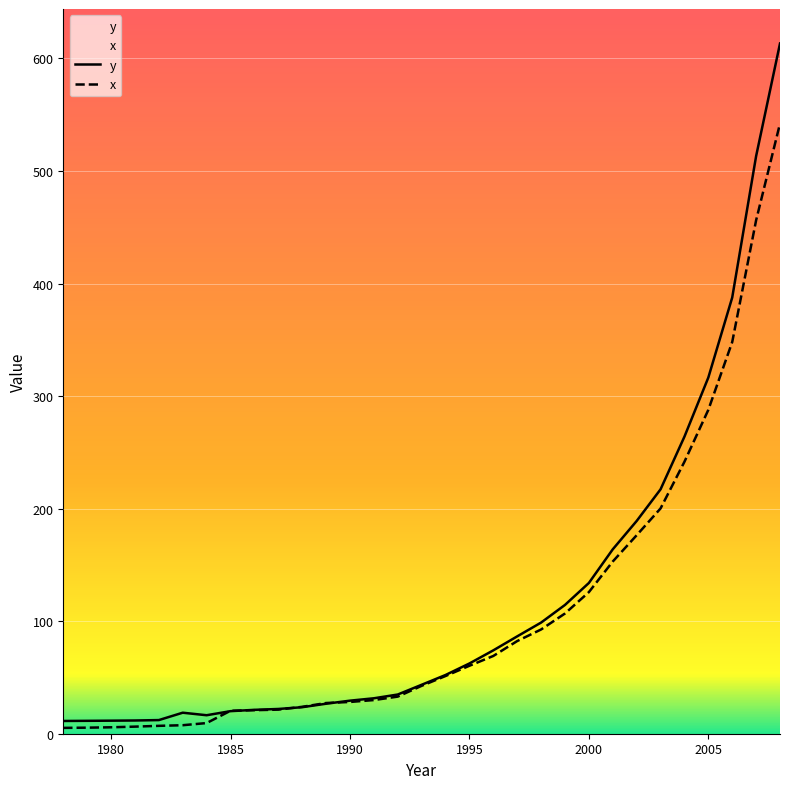

Which series has the largest range (max minus min)?

y